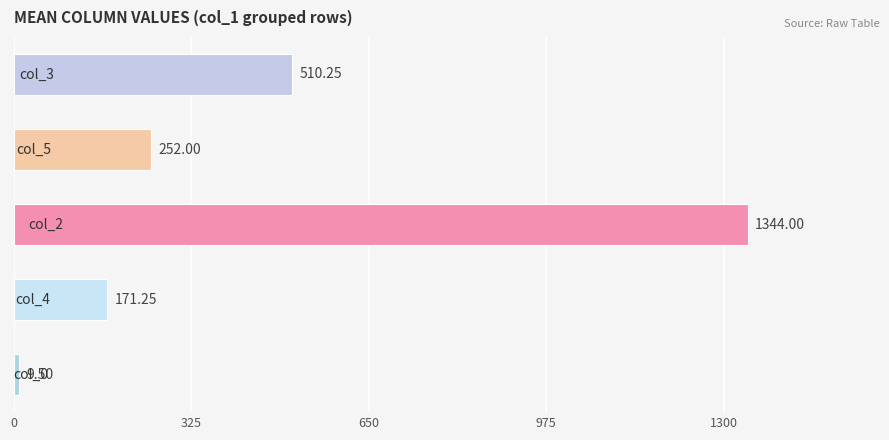

What is the sum of all values?

2287.0